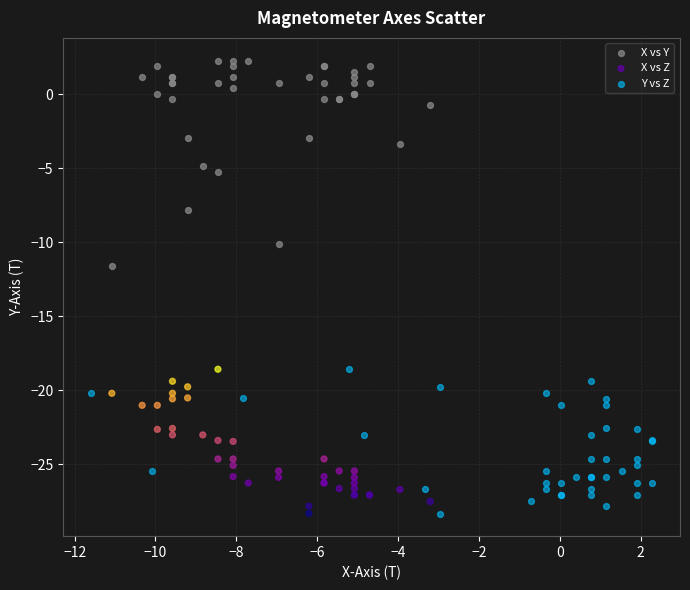

Which series has the largest Y range (max minus min)?

X vs Y